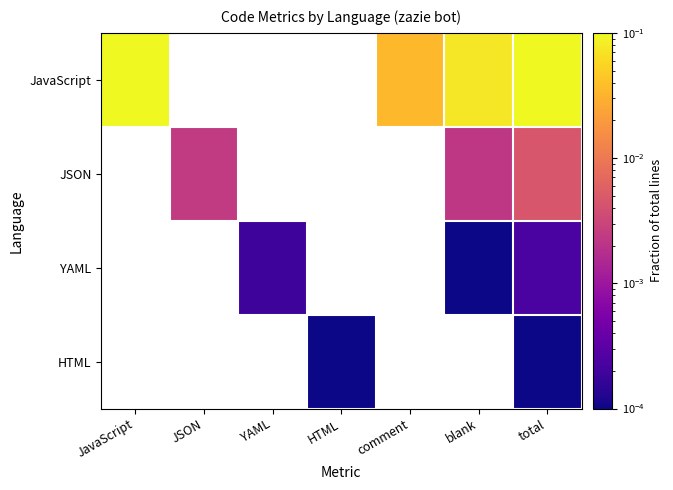

Which label corresponds to the largest value in the chart?

total